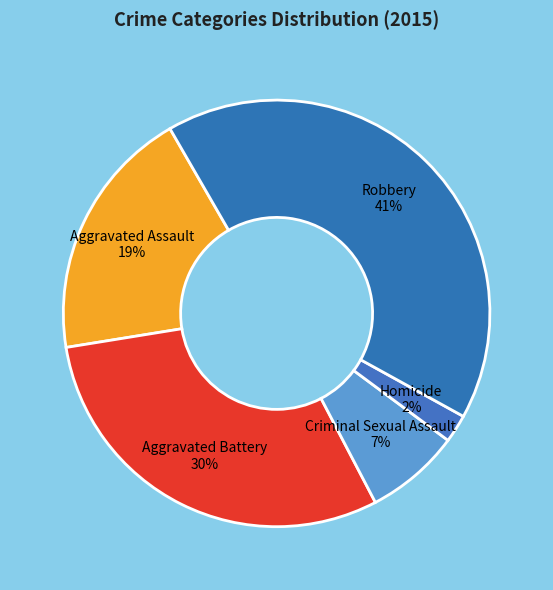

Does any single category account for the majority?

No